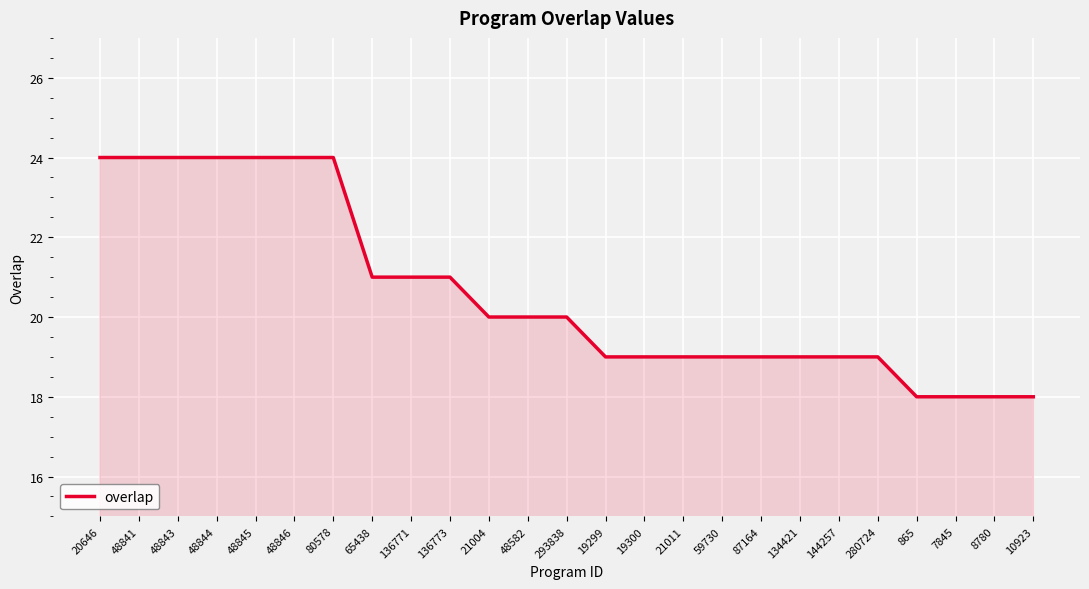

At which label does the data first exceed 20?

20646